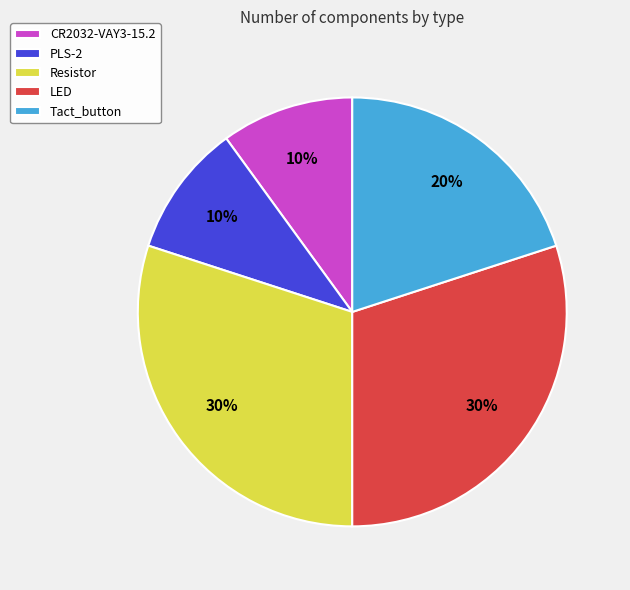

Does CR2032-VAY3-15.2 represent more than half of the total?

No